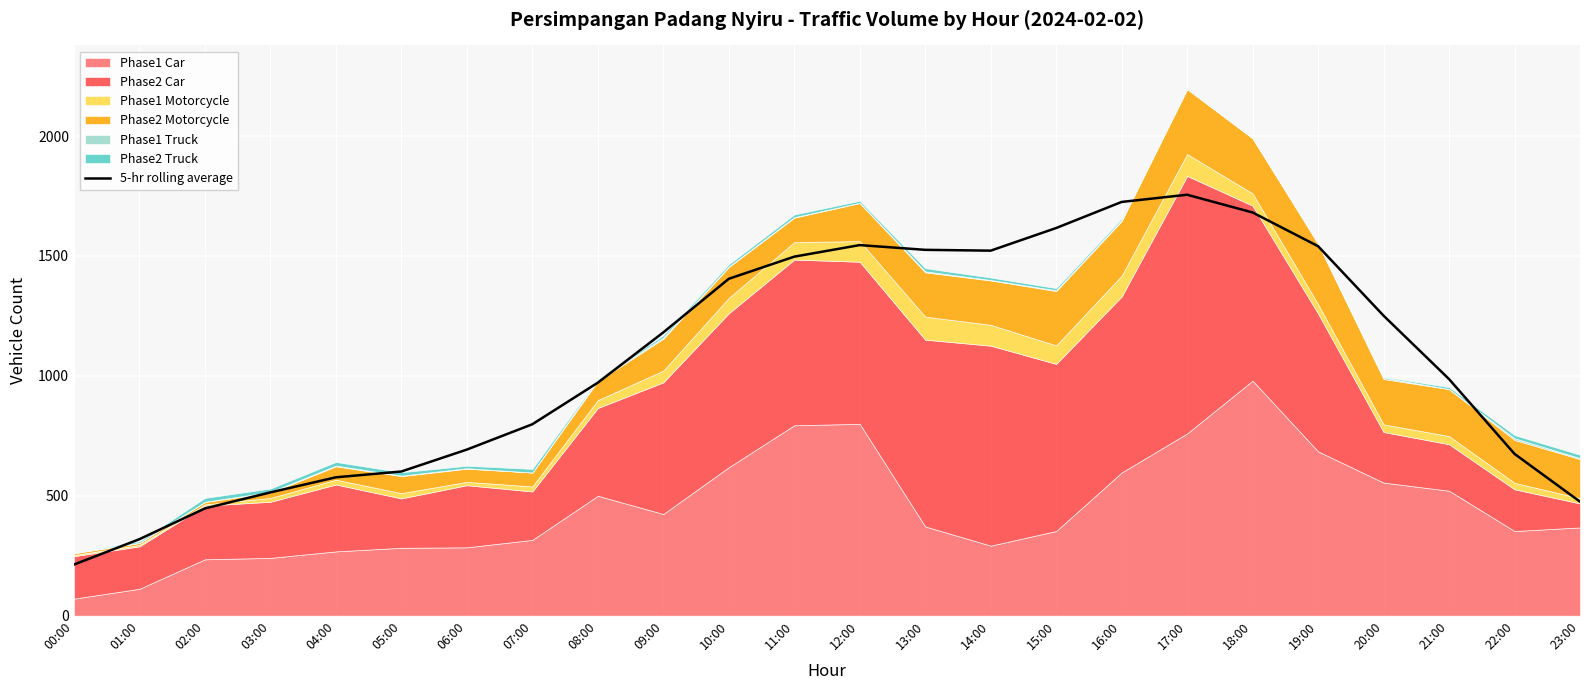

What position from the left is 03:00?

4